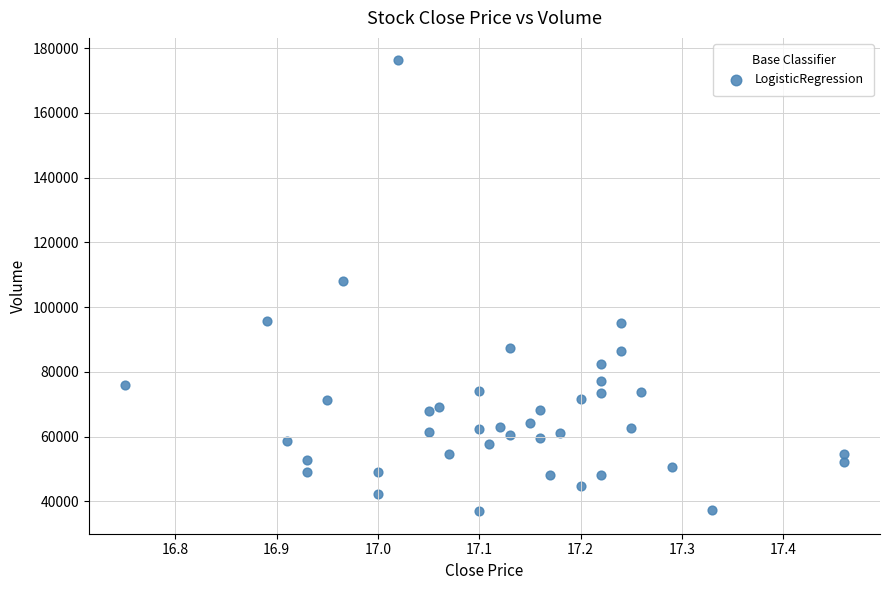

What is the range of Y values (max minus min)?

139230